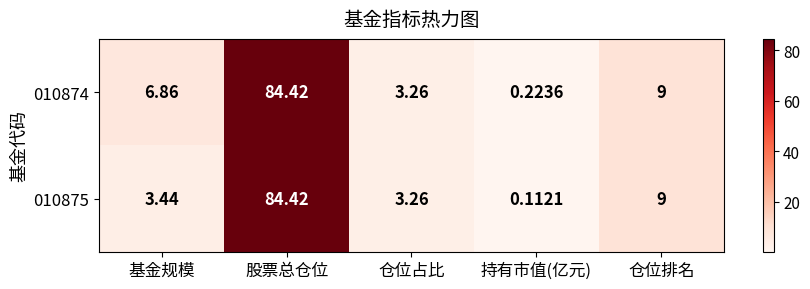

Where is 010875 nearest to the value 42?

仓位排名